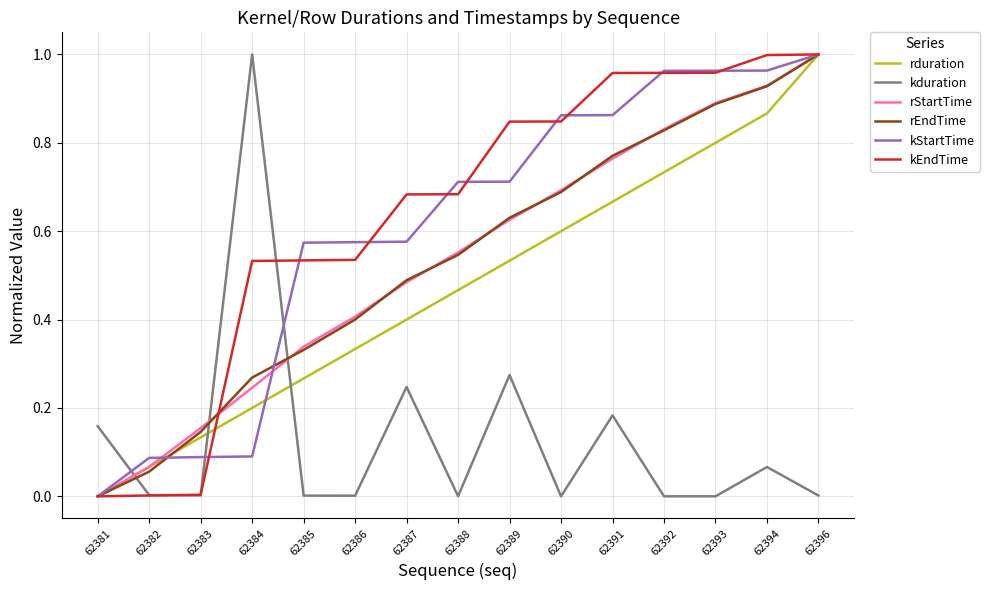

Where do kduration and rStartTime first cross each other?

62381 and 62382